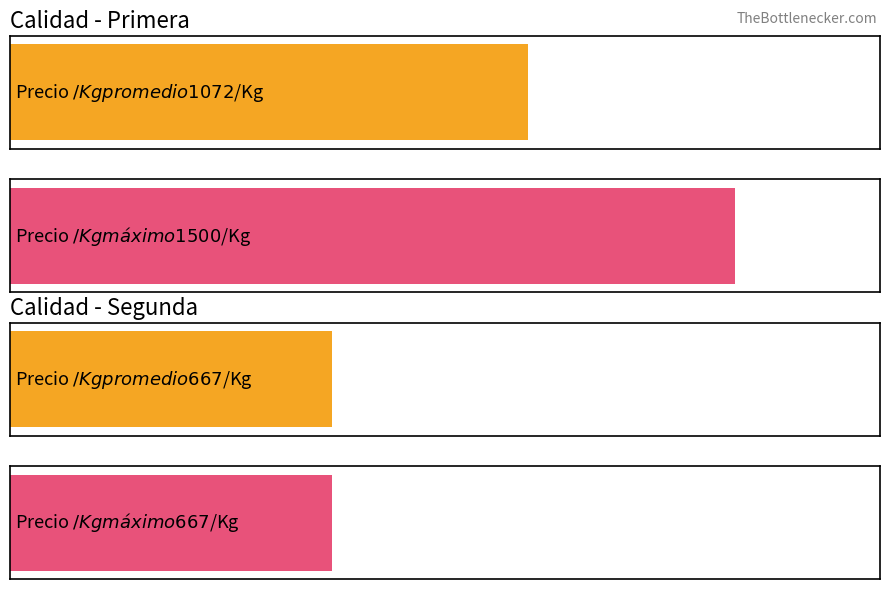

What is the greatest value displayed?

1500